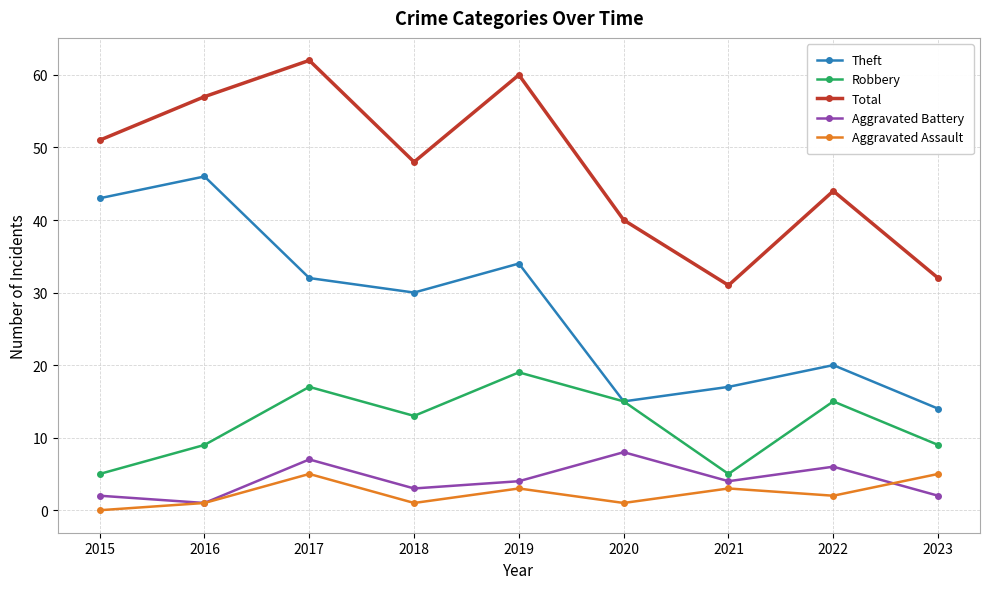

What is the value of the Aggravated Assault point at the 9th from the left?

5